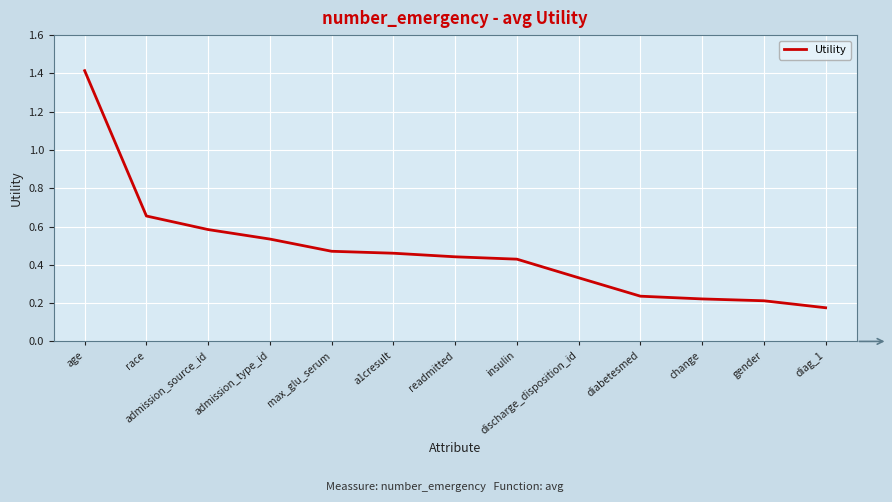

What is the maximum value shown in the chart?

1.4